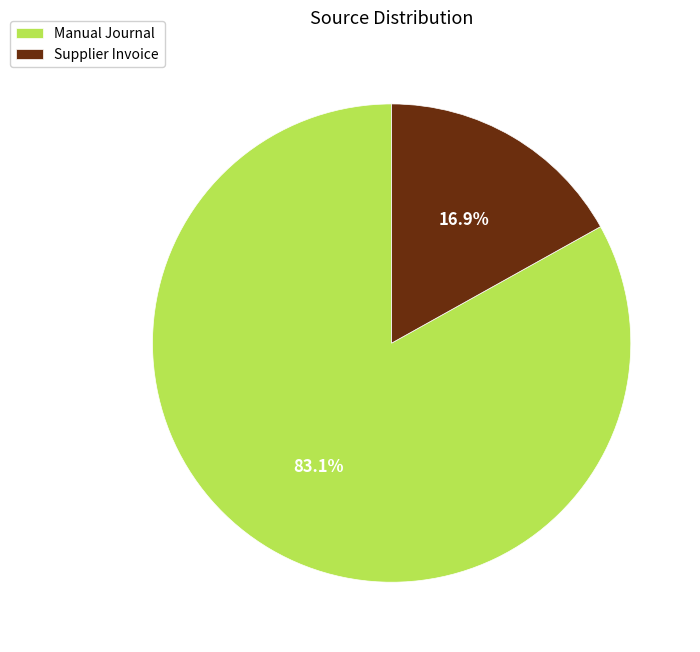

Does any single category account for the majority?

Yes